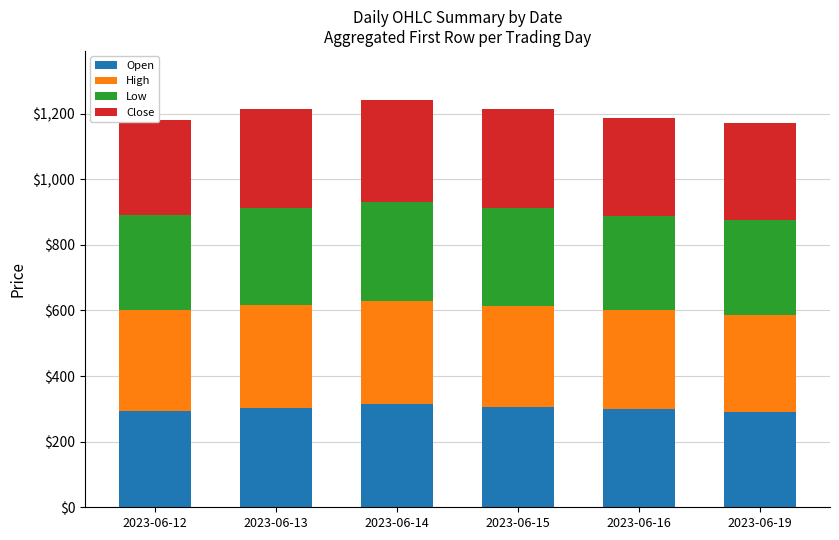

Reading left to right, transcribe all the data shown in this chart.

Open: 2023-06-12=292.5	2023-06-13=302.5	2023-06-14=314.6	2023-06-15=305.5	2023-06-16=300.0	2023-06-19=290.8
High: 2023-06-12=308.0	2023-06-13=314.0	2023-06-14=314.6	2023-06-15=307.1	2023-06-16=302.0	2023-06-19=296.4
Low: 2023-06-12=289.1	2023-06-13=297.0	2023-06-14=302.1	2023-06-15=299.1	2023-06-16=285.1	2023-06-19=287.9
Close: 2023-06-12=291.0	2023-06-13=299.4	2023-06-14=310.5	2023-06-15=303.4	2023-06-16=299.1	2023-06-19=295.1